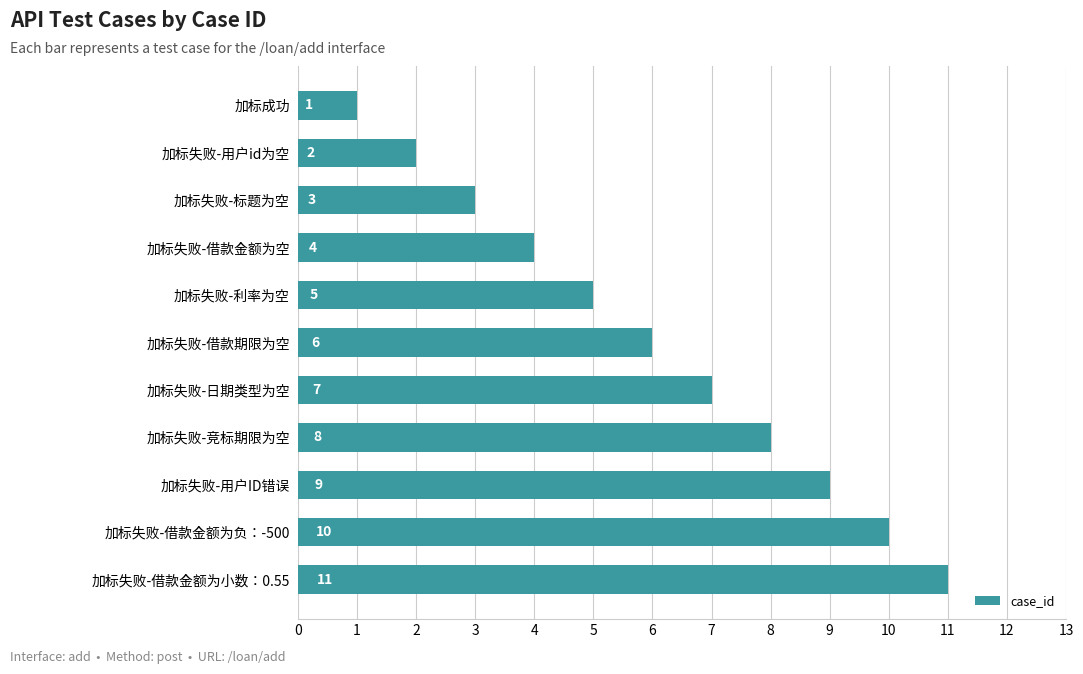

How many distinct data groups are displayed?

1